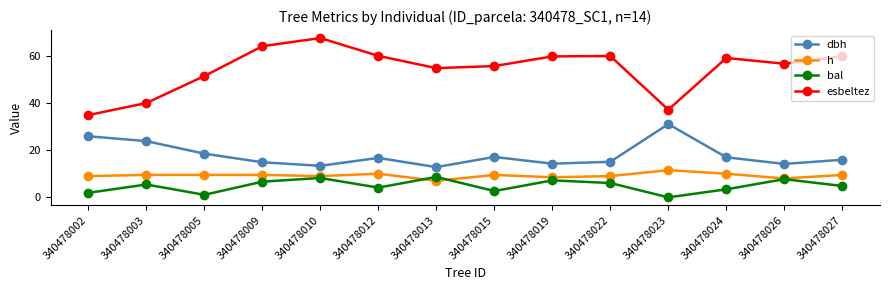

What are all the series names shown in the legend?

dbh, h, bal, esbeltez